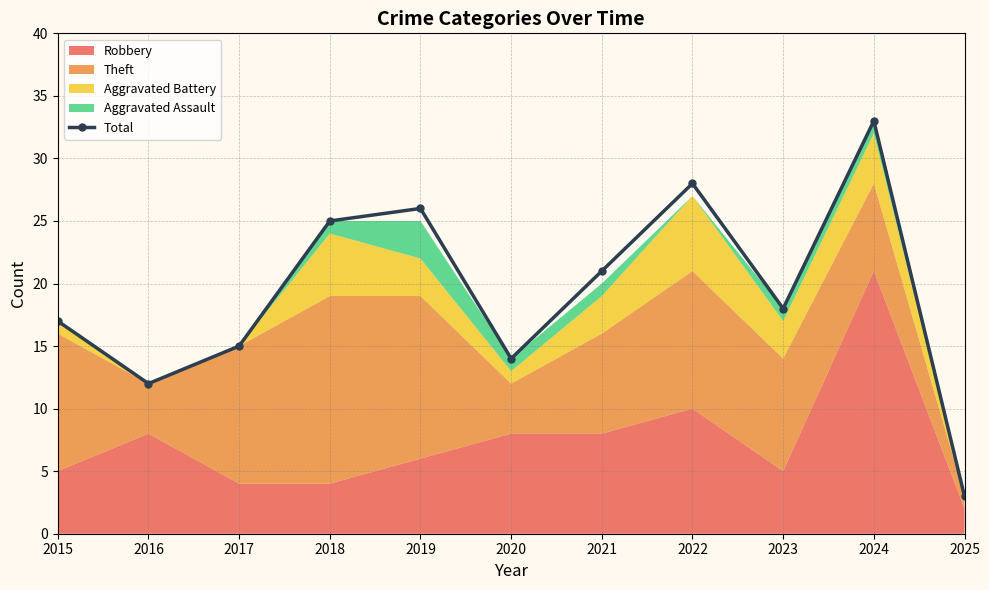

Between 2018 and 2019, which is larger?

2019